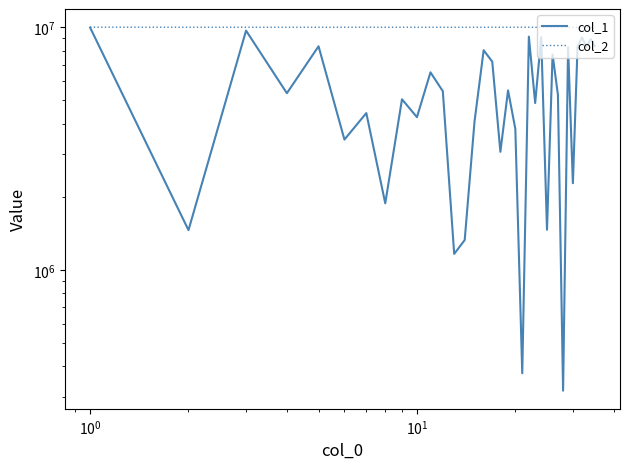

In col_1, how many points are higher than both neighbors (excluding endpoints)?

13